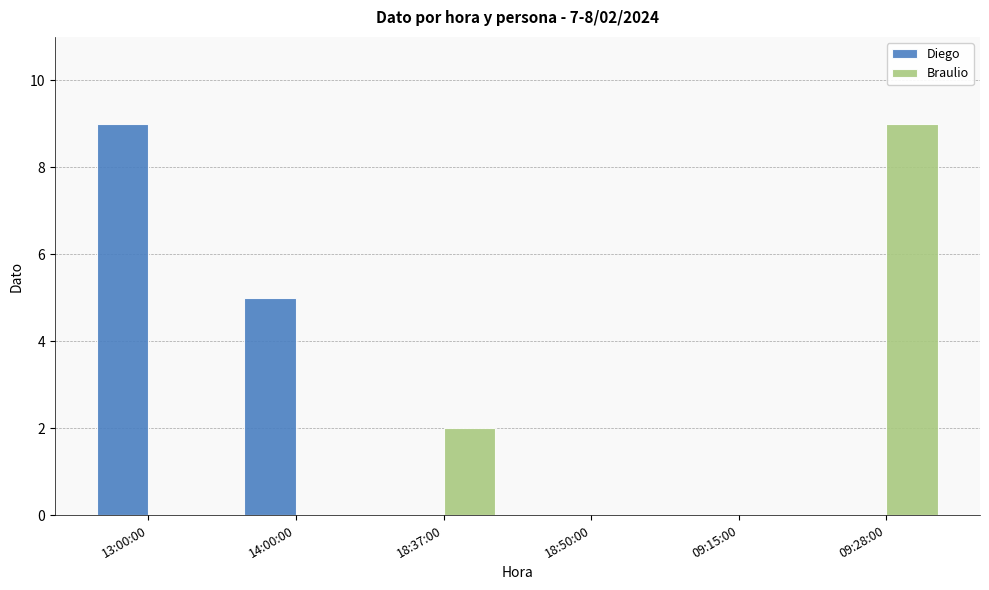

Reading left to right, extract all data points from this chart.

Diego: 9	5	0	0	0	0
Braulio: 0	0	2	0	0	9